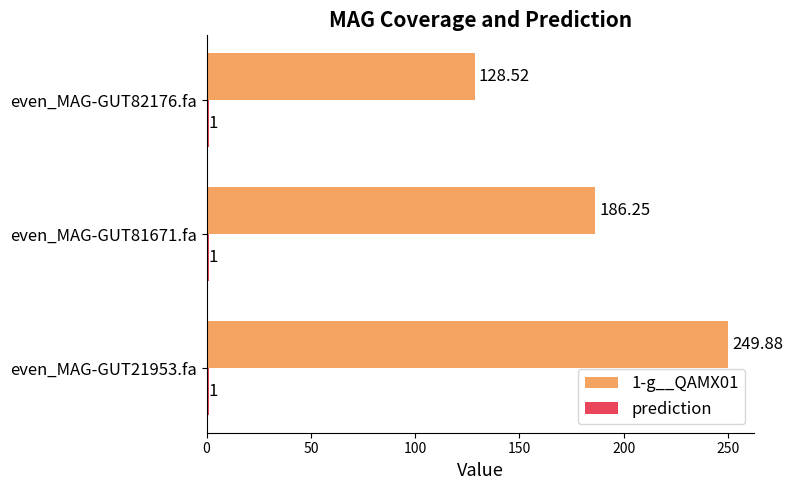

Rank the categories by 1-g__QAMX01 value from highest to lowest.

even_MAG-GUT21953.fa, even_MAG-GUT81671.fa, even_MAG-GUT82176.fa